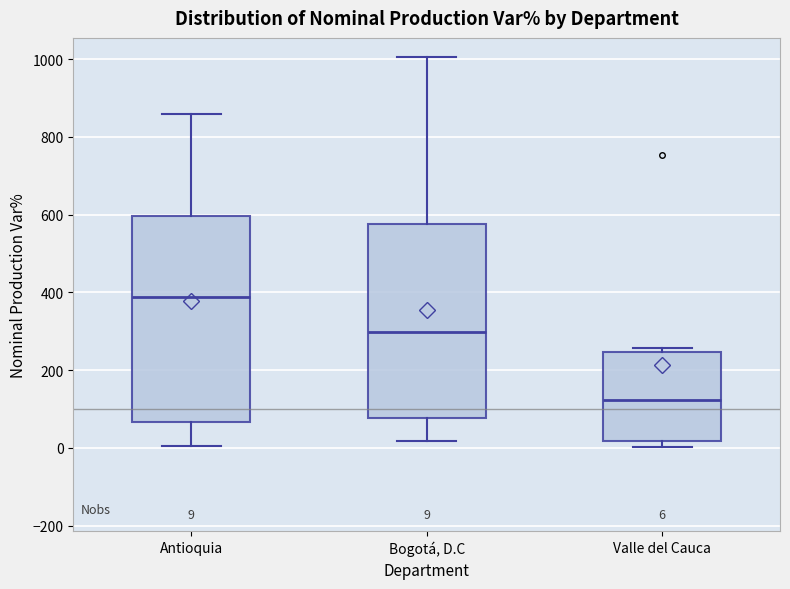

Comparing the boxes themselves (not the whiskers), which one is the tallest?

Antioquia